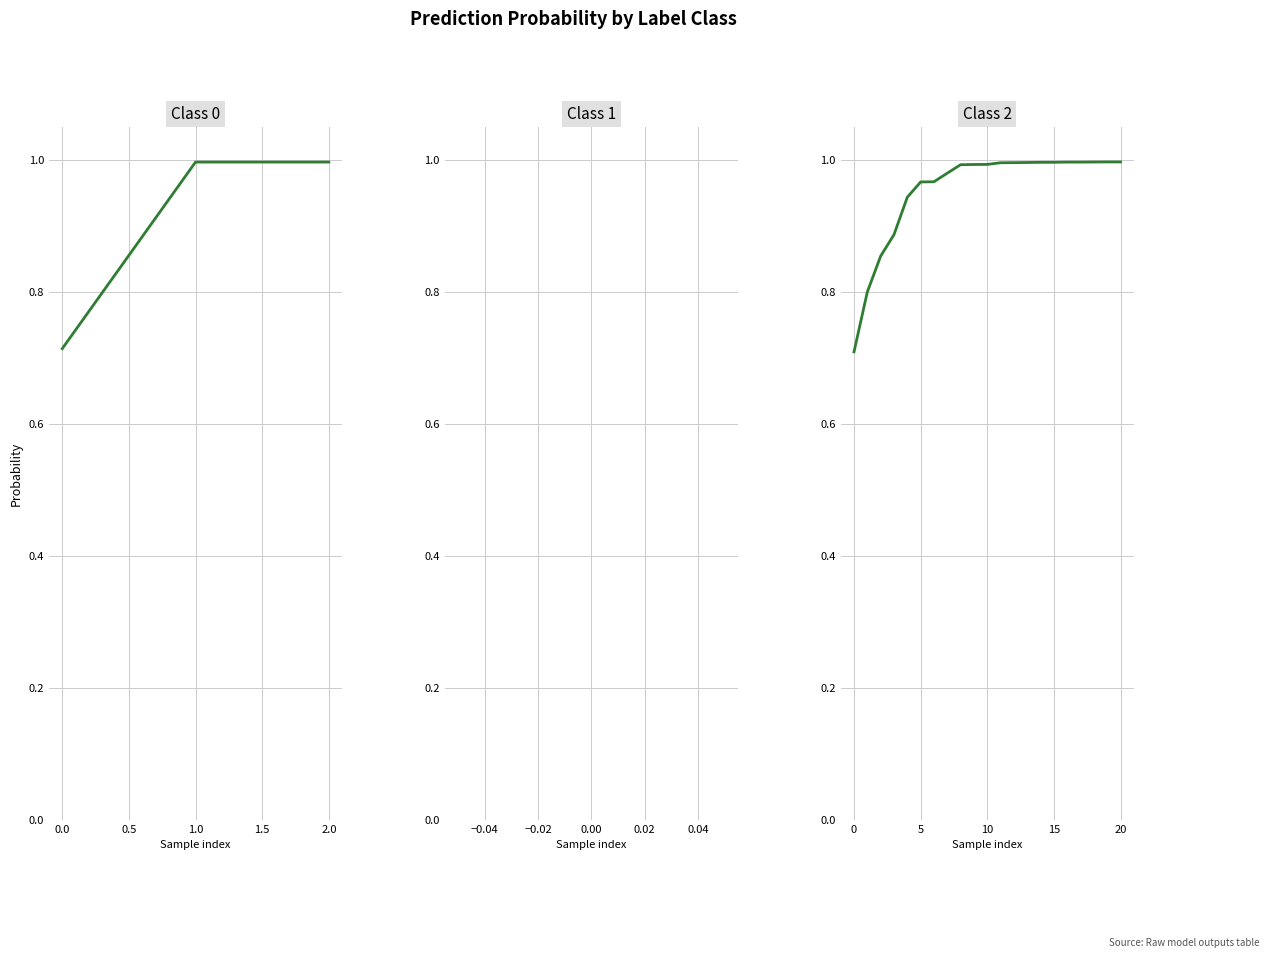

What is the maximum value shown in the chart?

1.0